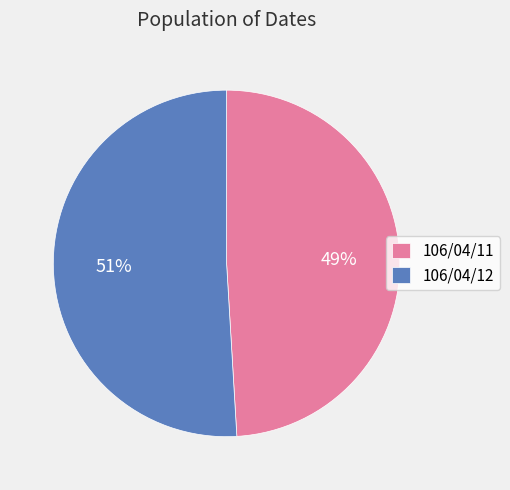

Which slice is the largest?

106/04/12